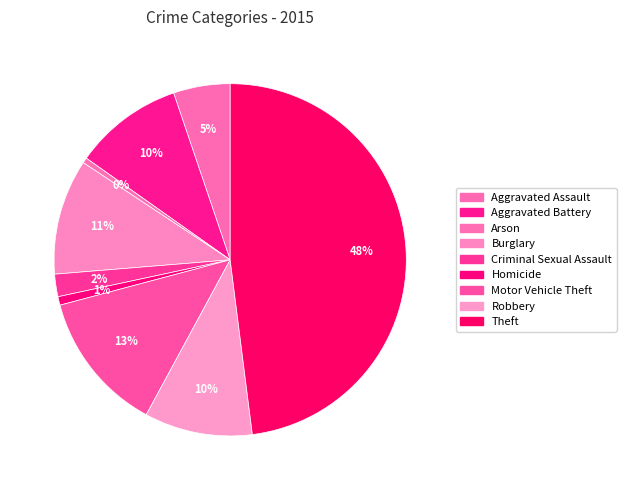

What percentage is NOT represented by Motor Vehicle Theft?

87.0%